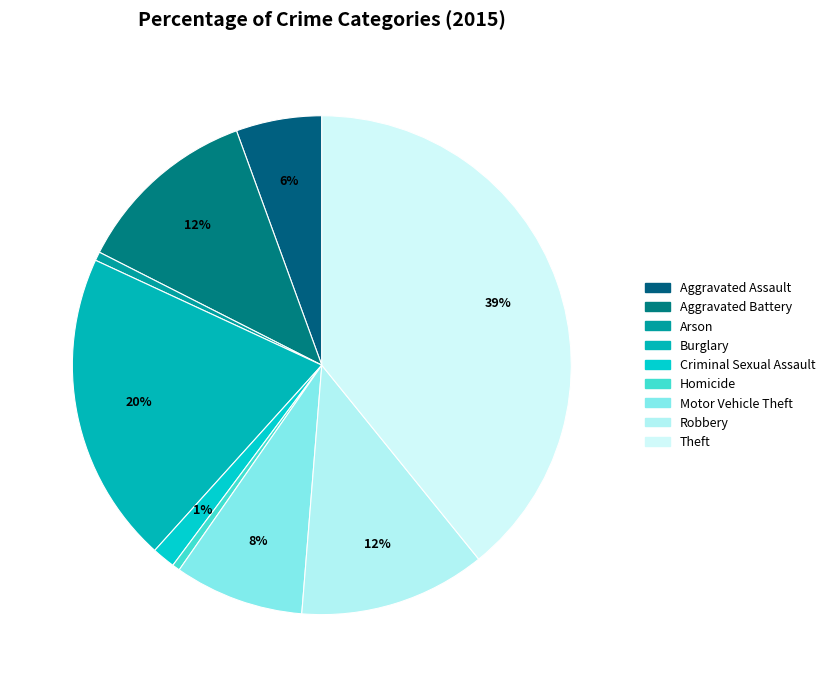

Is it true that Theft is 47% of the pie?

False